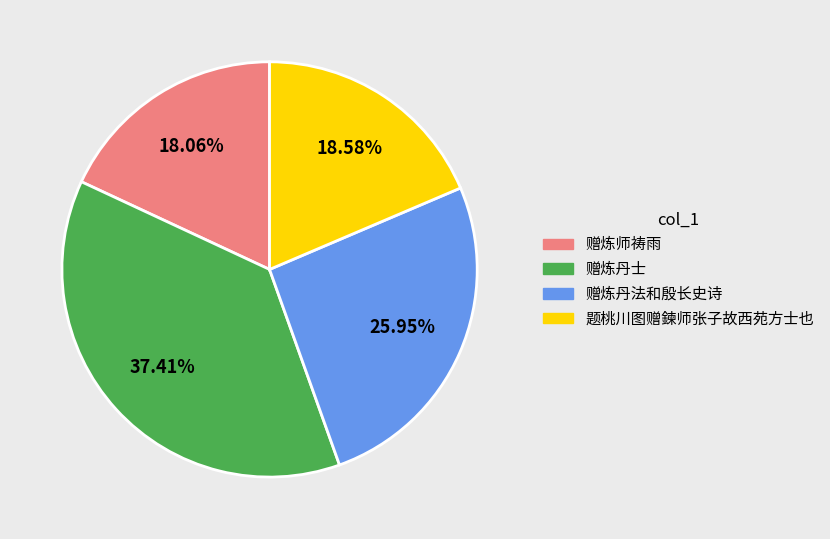

Which category has the smallest portion of the pie?

赠炼师祷雨